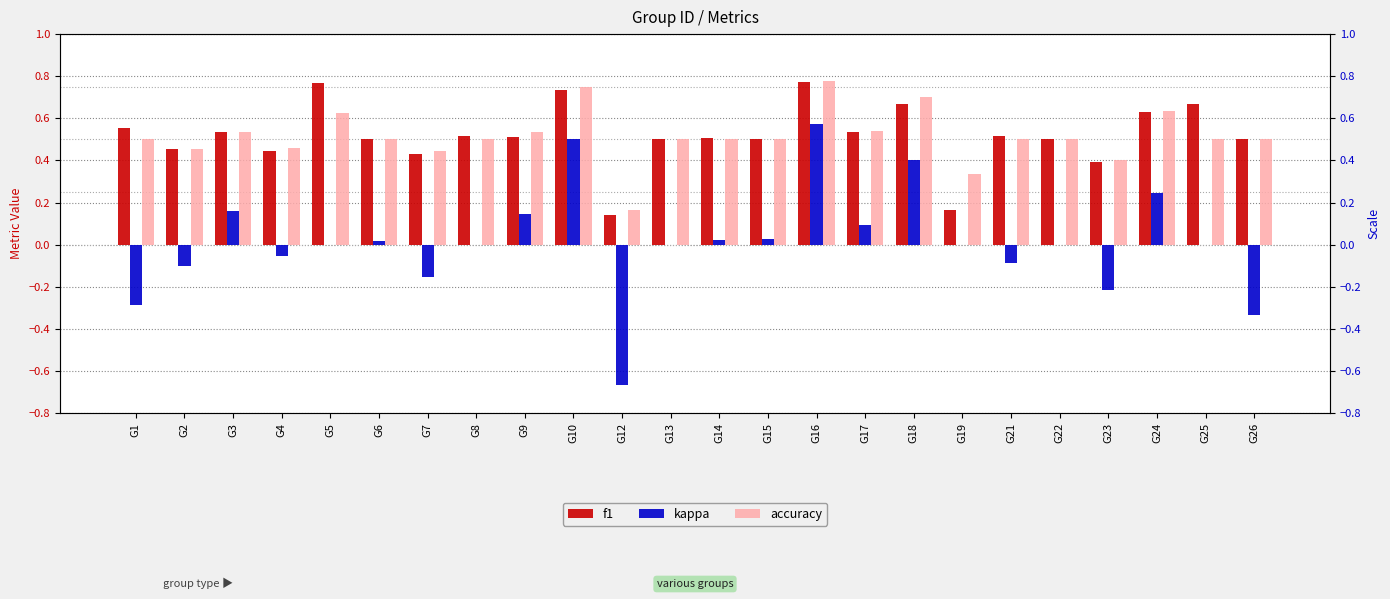

At which label does kappa first exceed 0?

G3